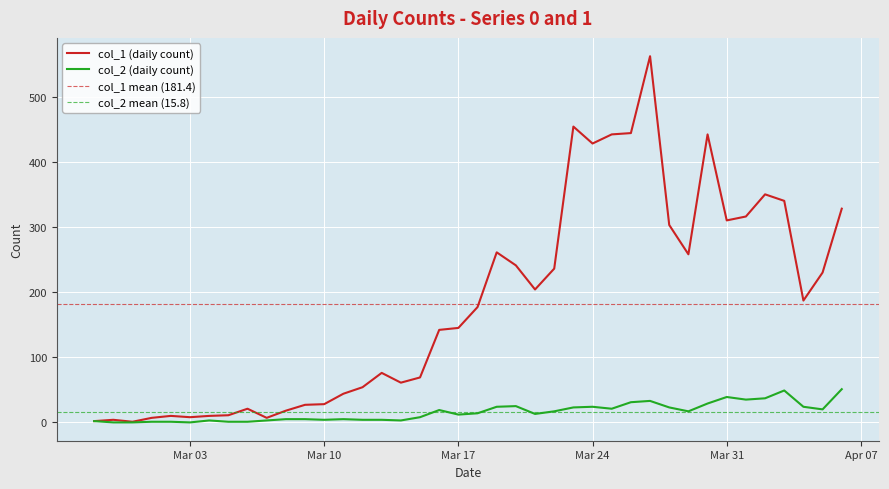

At which label does col_2 first exceed 14?

2020-03-16